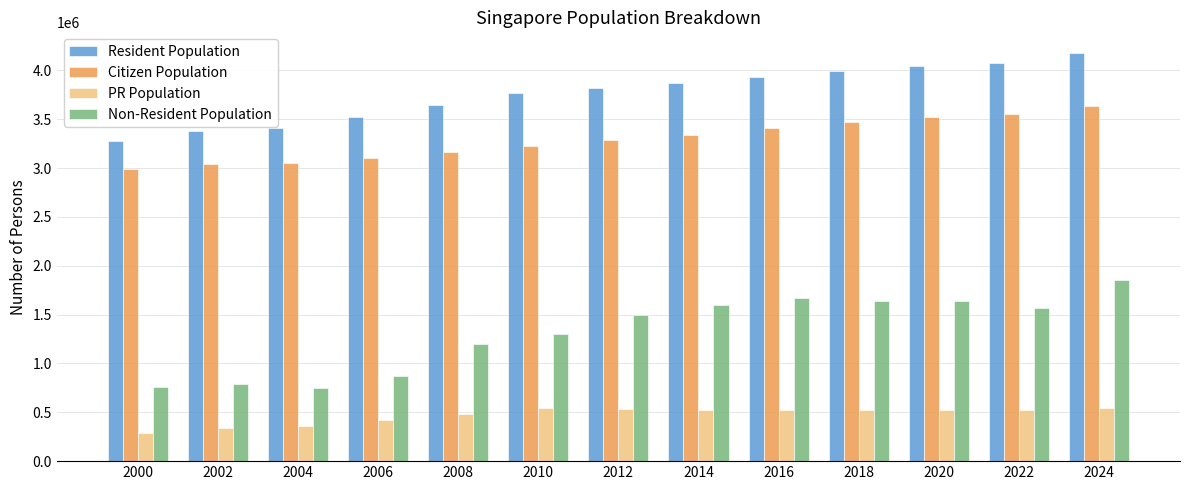

Which series has the largest range (max minus min)?

Non-Resident Population